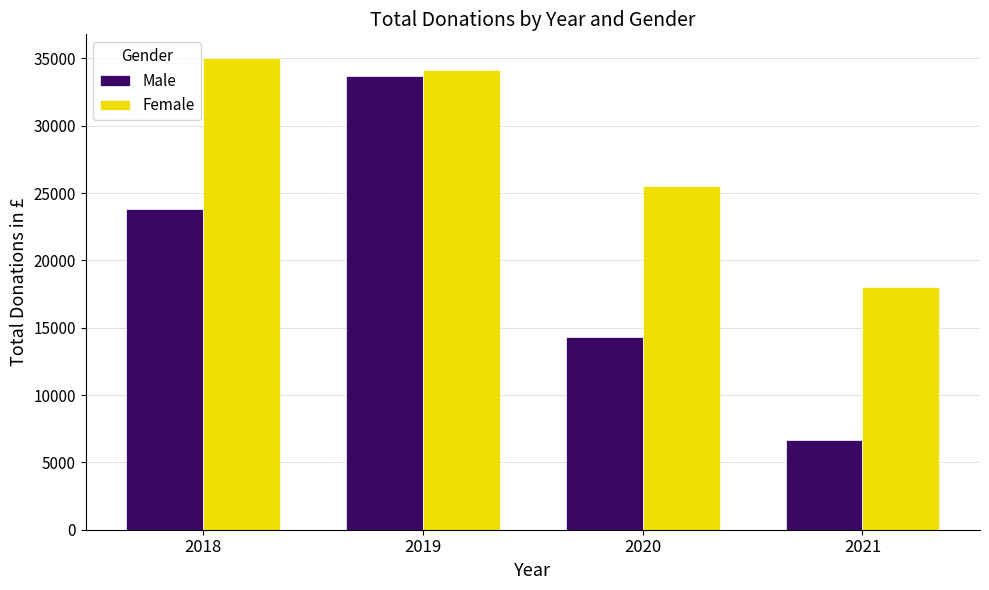

How many bars are there in each group?

2